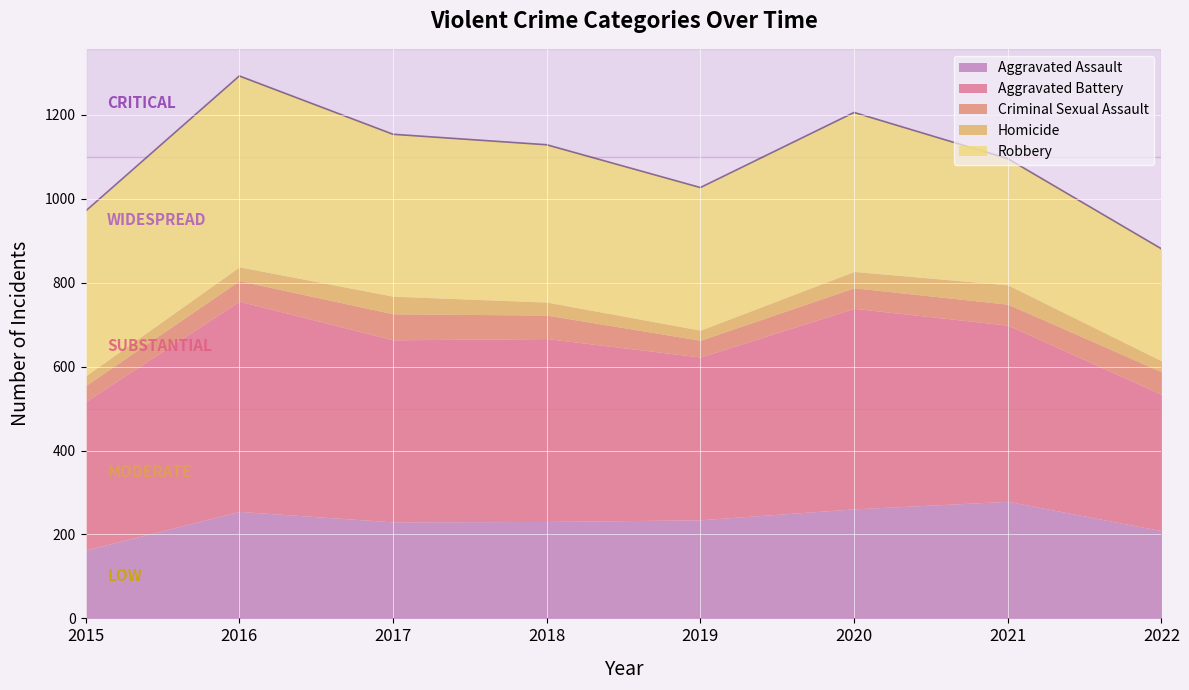

Which category has the highest value across all series?

2016